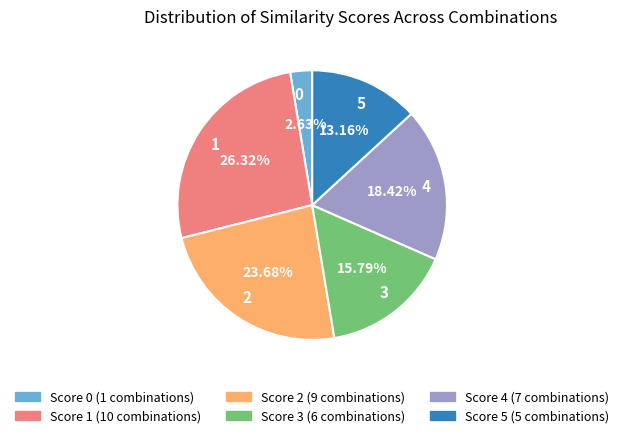

Rank the categories by value from highest to lowest.

1, 2, 4, 3, 5, 0